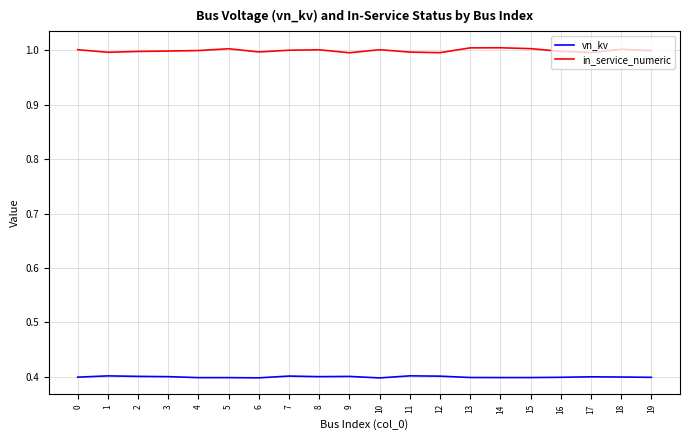

What are all the series names shown in the legend?

vn_kv, in_service_numeric